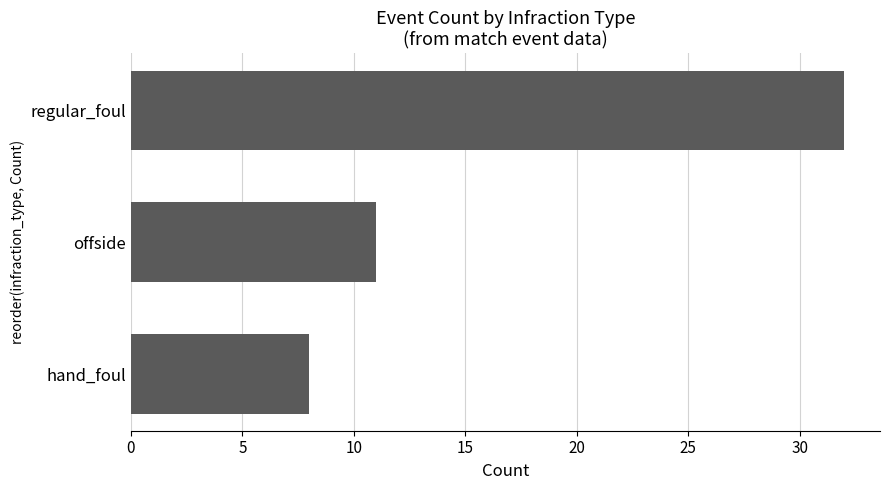

What is the smallest value displayed?

8